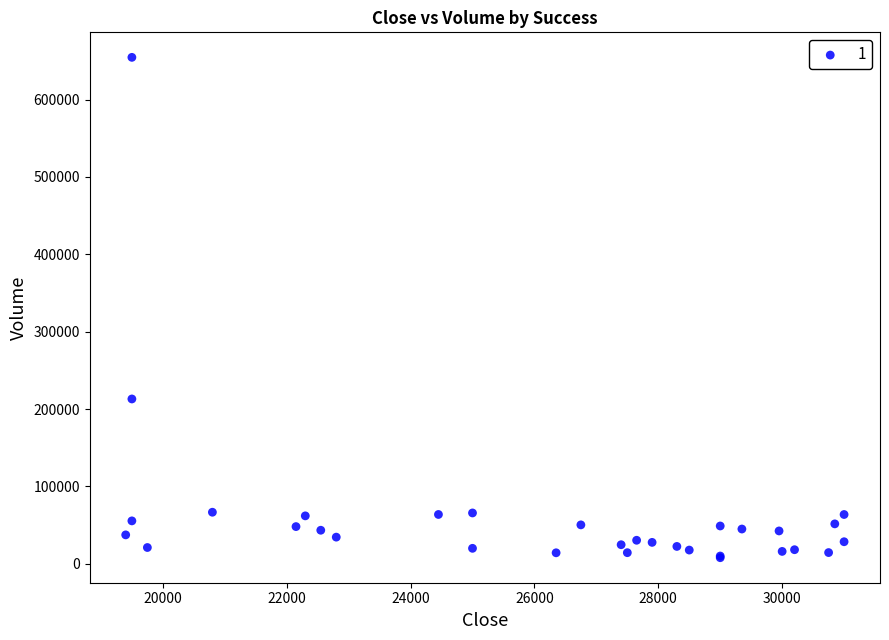

What Y value in the scatter plot is closest to 331213?

213035